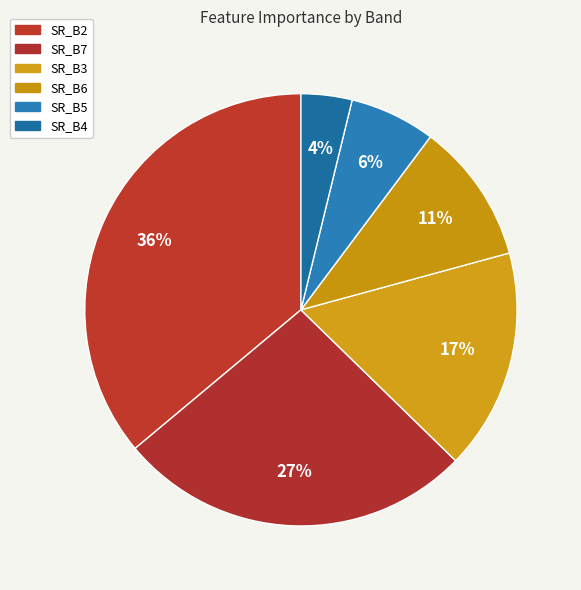

Approximately how many times larger is the value at SR_B2 compared to SR_B5?

5.6